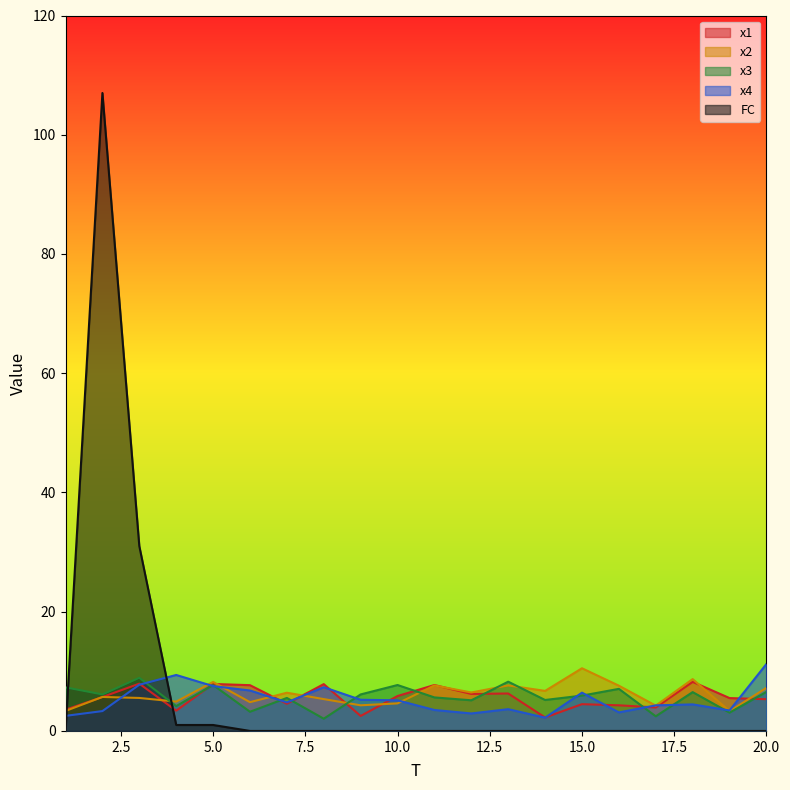

List the labels in order of x4 value, largest first.

20, 4, 3, 5, 8, 6, 15, 9, 10, 7, 18, 17, 13, 11, 19, 2, 16, 12, 1, 14